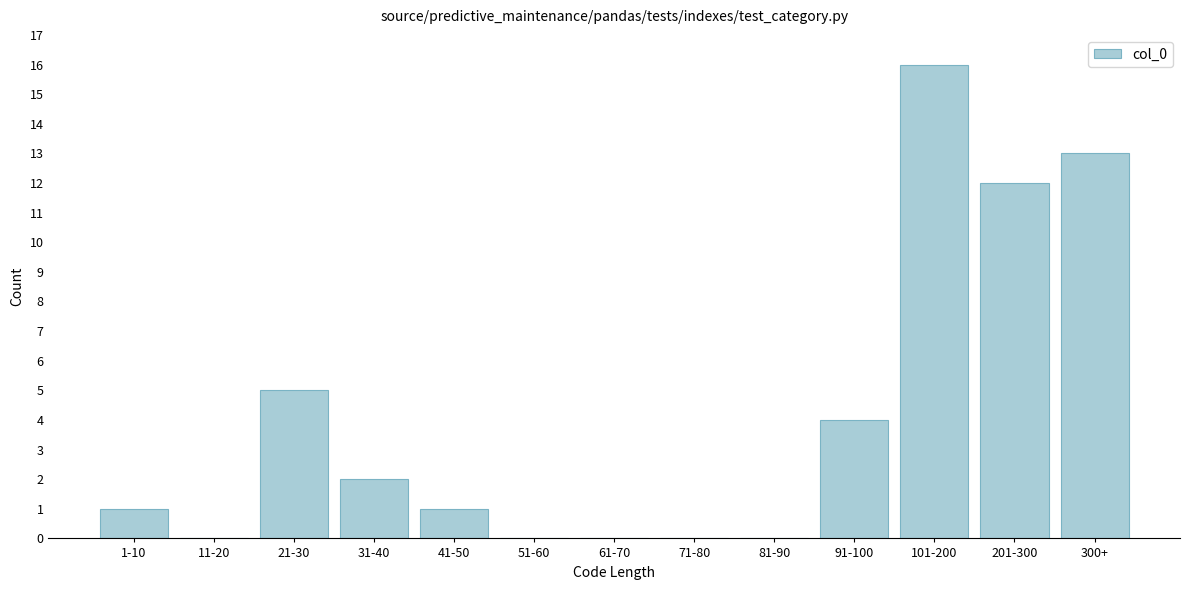

Reading left to right, transcribe all the data shown in this chart.

1-10=1	11-20=0	21-30=5	31-40=2	41-50=1	51-60=0	61-70=0	71-80=0	81-90=0	91-100=4	101-200=16	201-300=12	300+=13